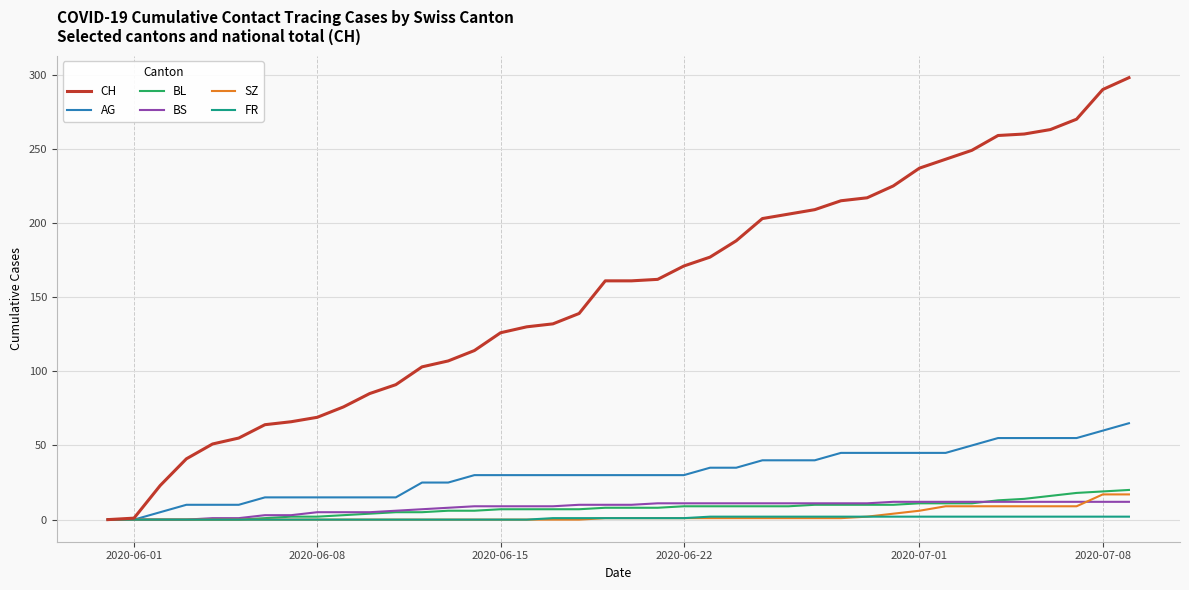

Which series has the largest total across all categories?

CH